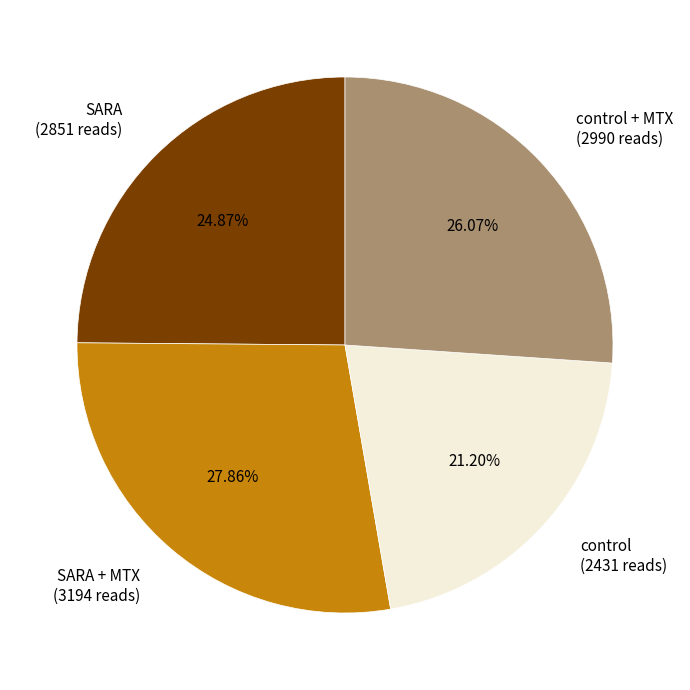

How many slices are in this pie chart?

4